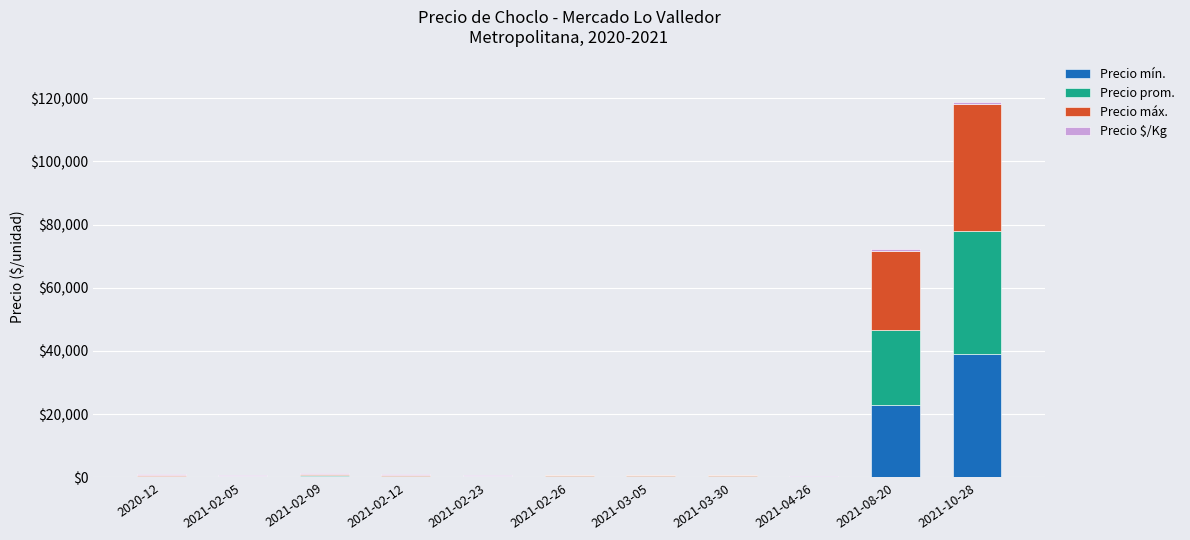

Which category has the highest value in the Precio mín. series?

2021-10-28